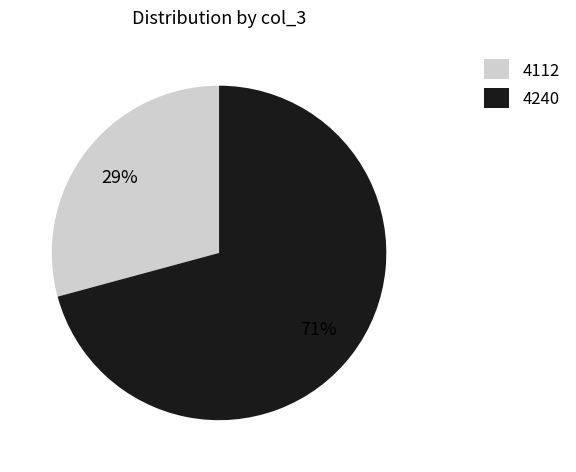

How many segments does this pie chart have?

2